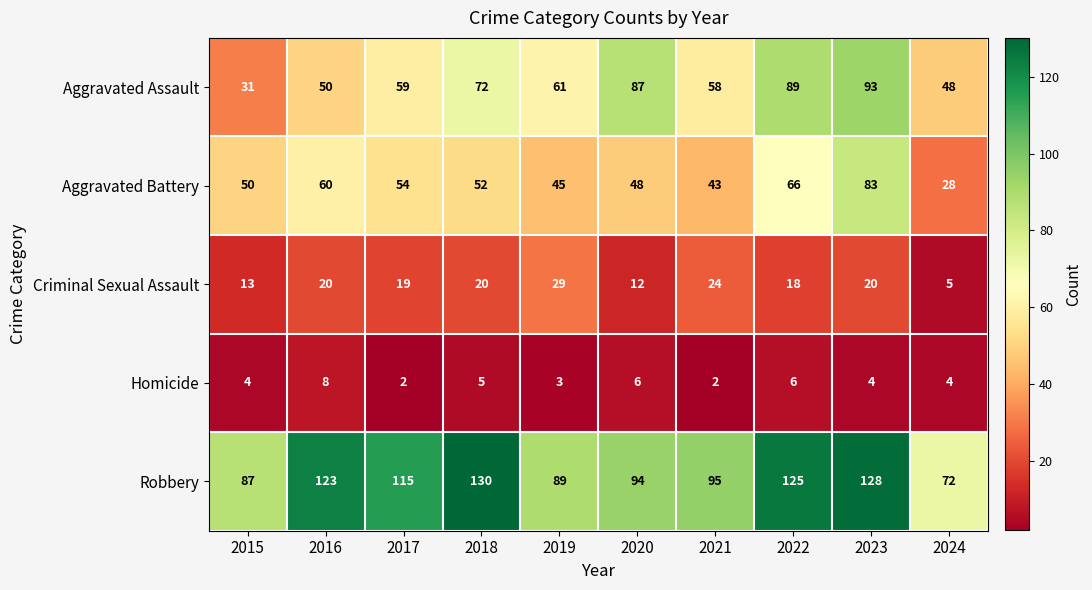

Which label corresponds to the largest value in the chart?

2018